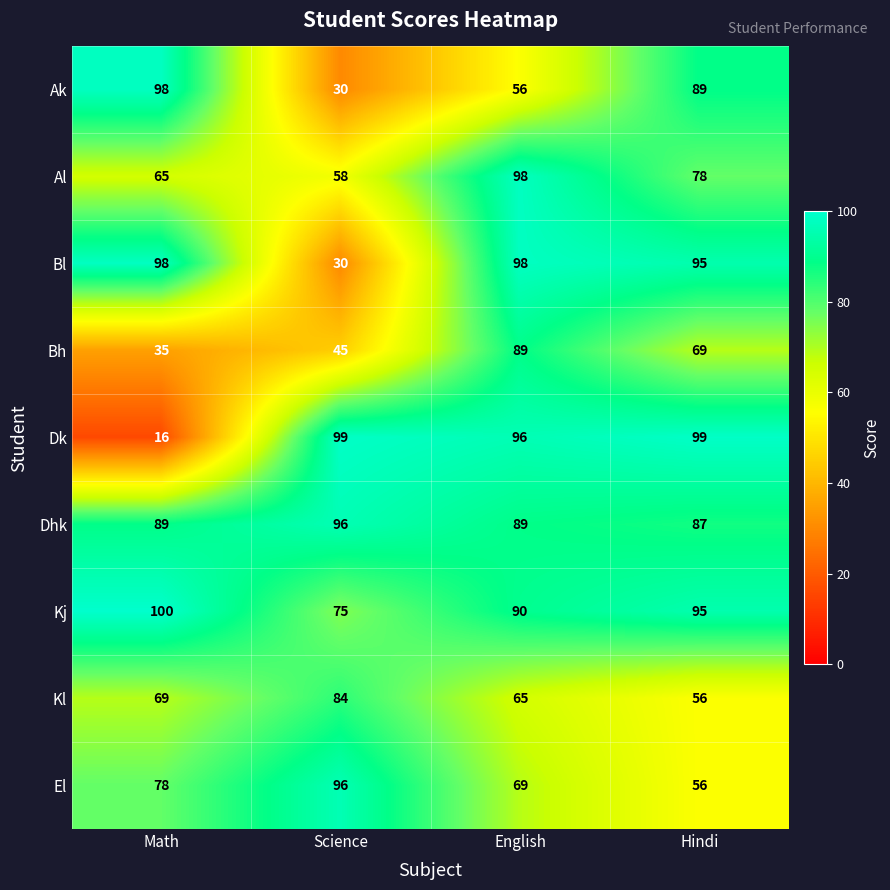

What is the spread (max minus min) of values at English?

42